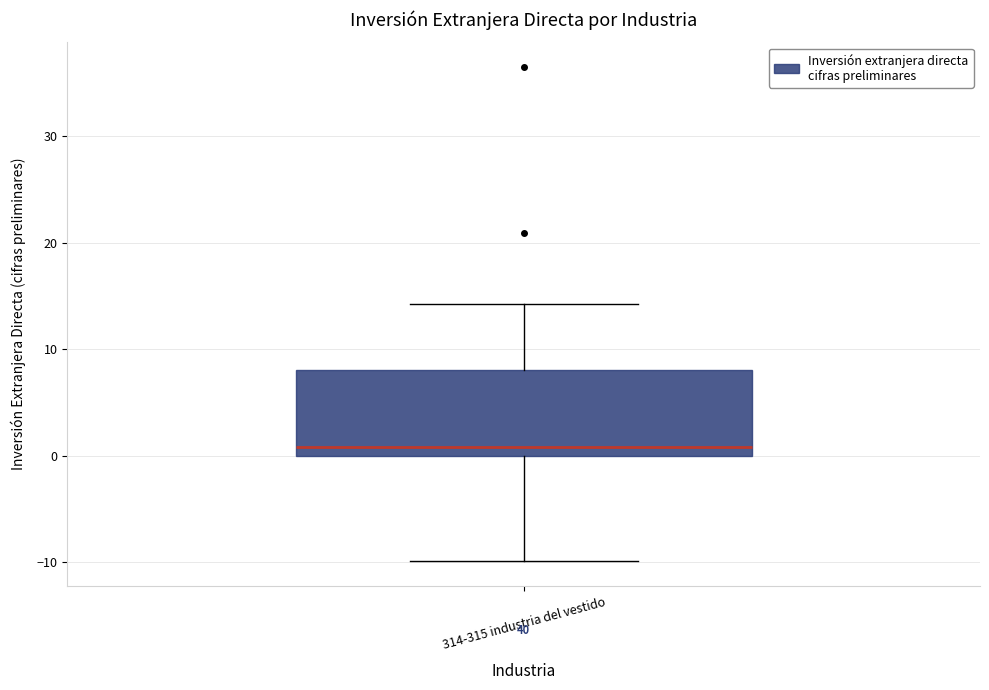

Transcribe this box plot: give where the median line is, the range the box spans, and where the two whiskers end, as read against the y-axis. The values are not printed on the chart, so give them approximately, as read against the axis.

median 1, box 0 to 8, whiskers -10 to 14